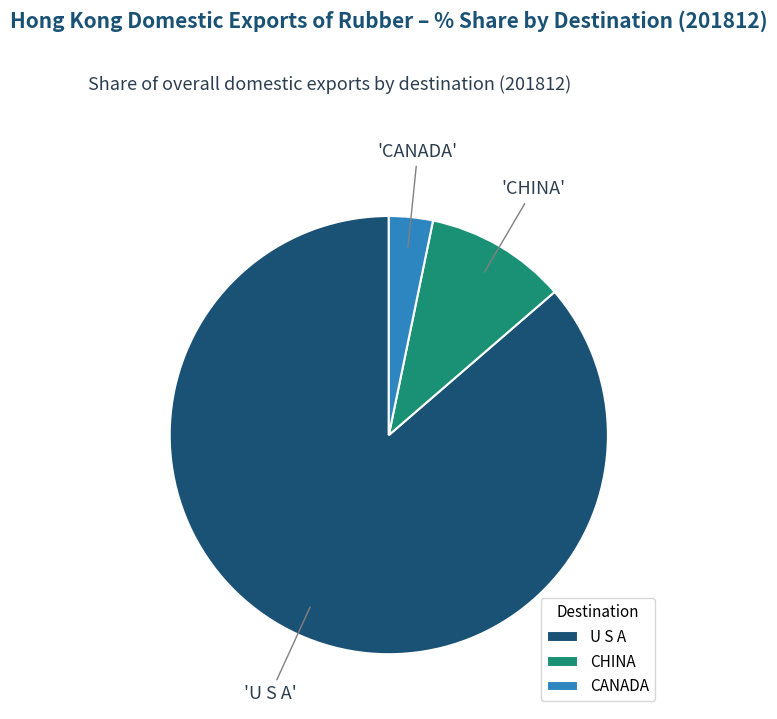

Is U S A the majority of the pie?

Yes